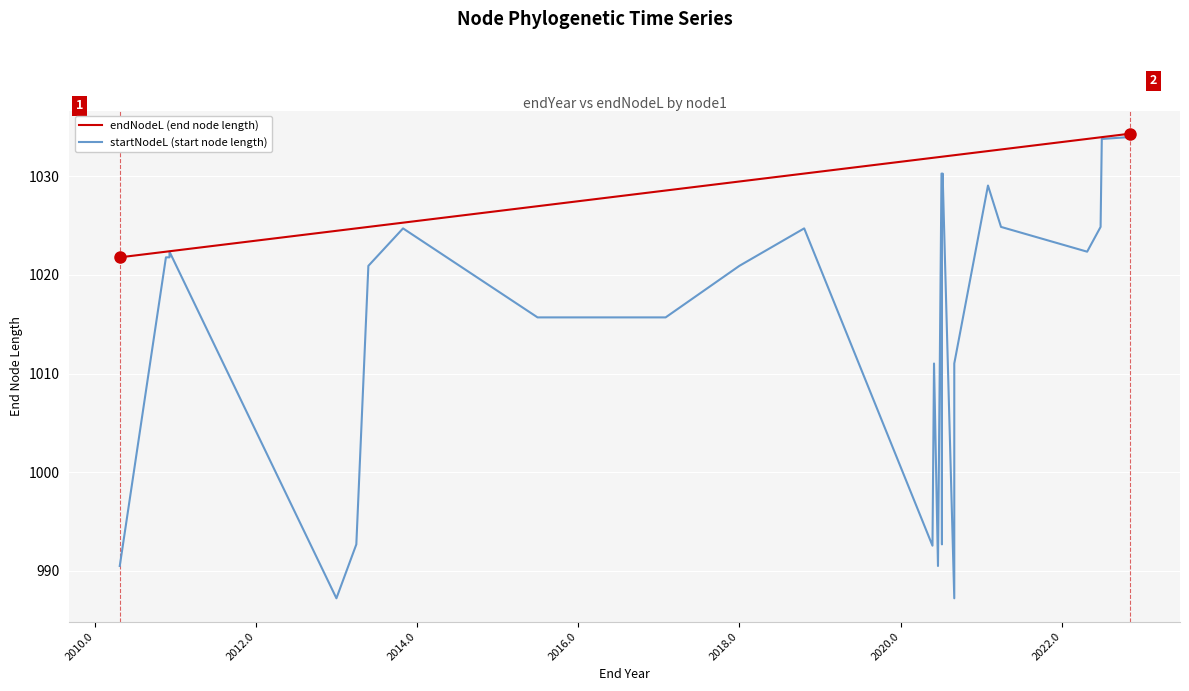

True or false: endNodeL (end node length) and startNodeL (start node length) cross at least once.

False